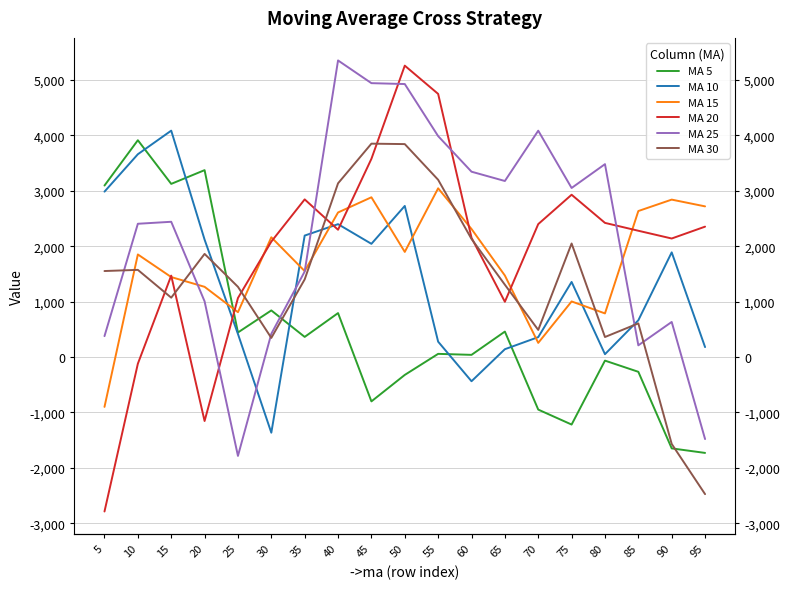

The MA 25 series shows 420 at 30. True or false?

True